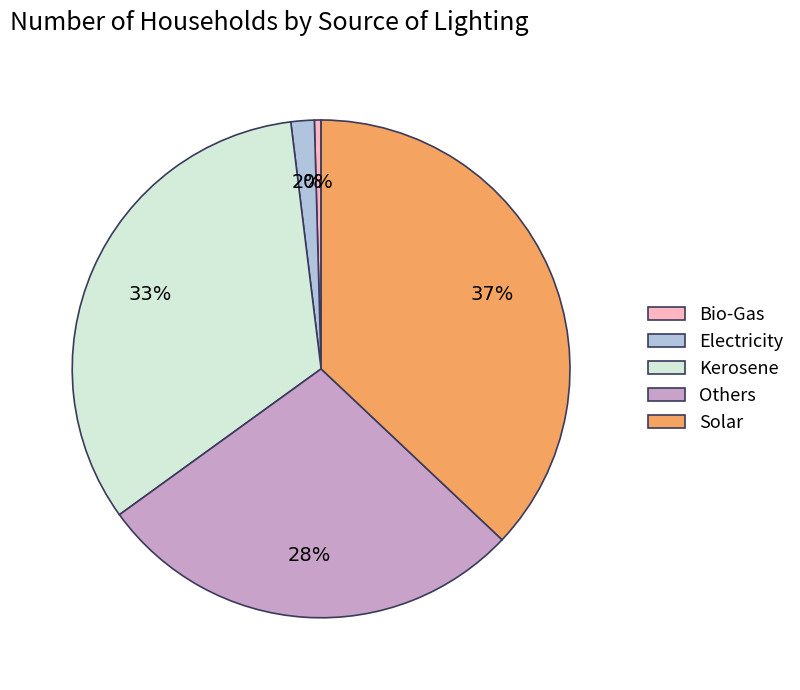

Is Electricity the majority of the pie?

No